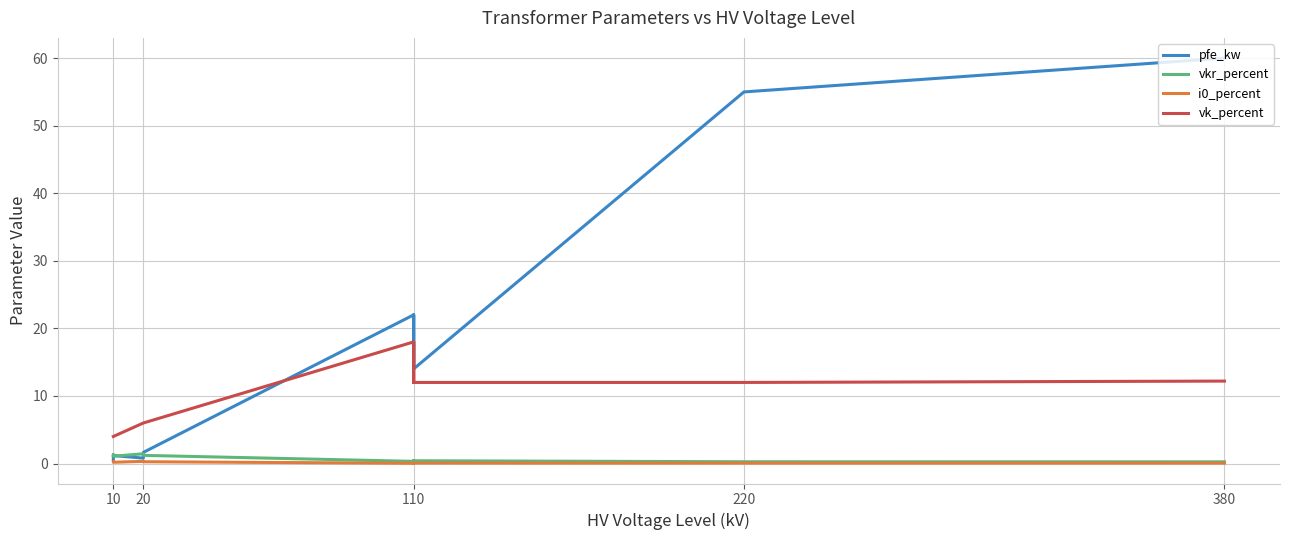

What is the minimum value for pfe_kw?

0.6